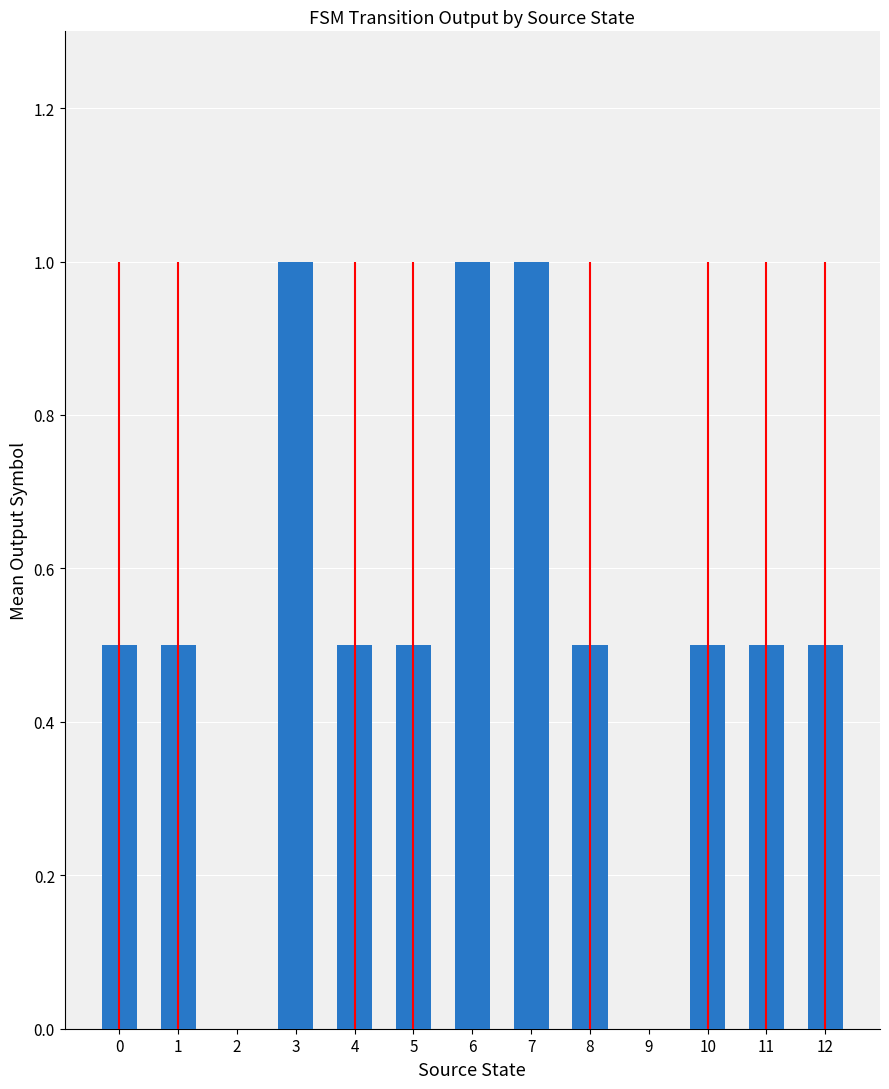

What is the sum of the values at 5 and 4?

1.0